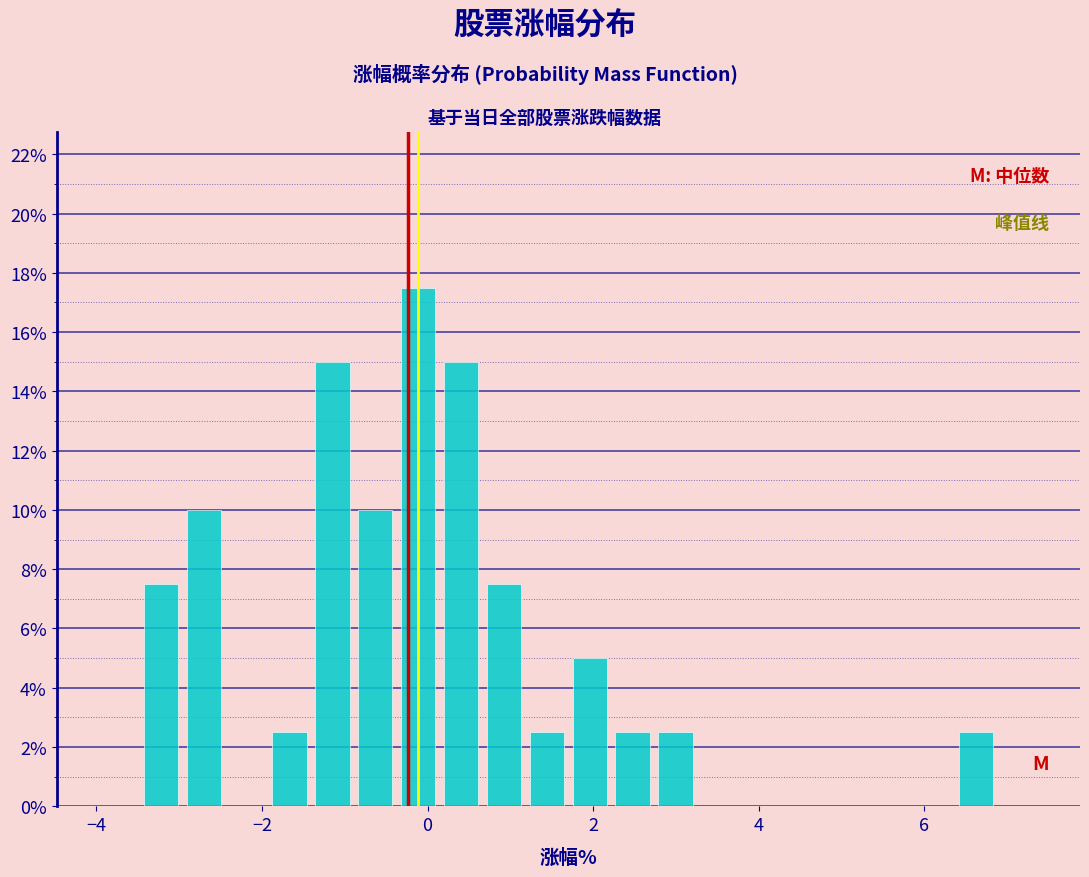

Read against the x-axis, roughly where is the centre of the tallest bar?

-0.2